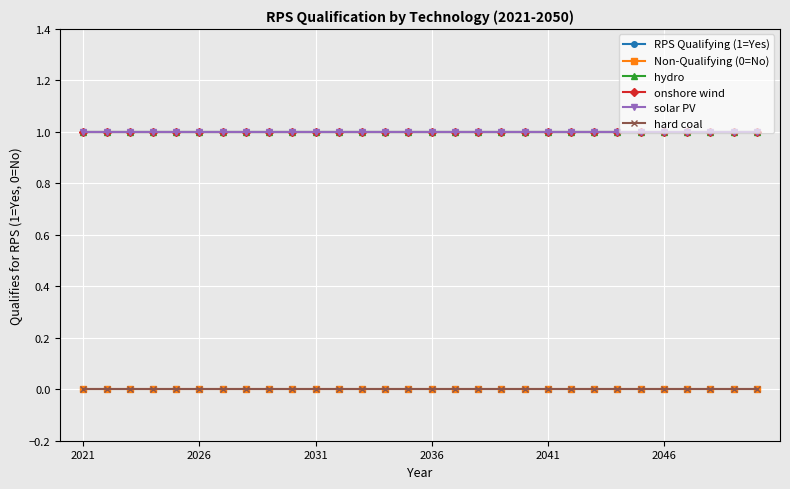

Is this an area chart (filled region under the line)?

No